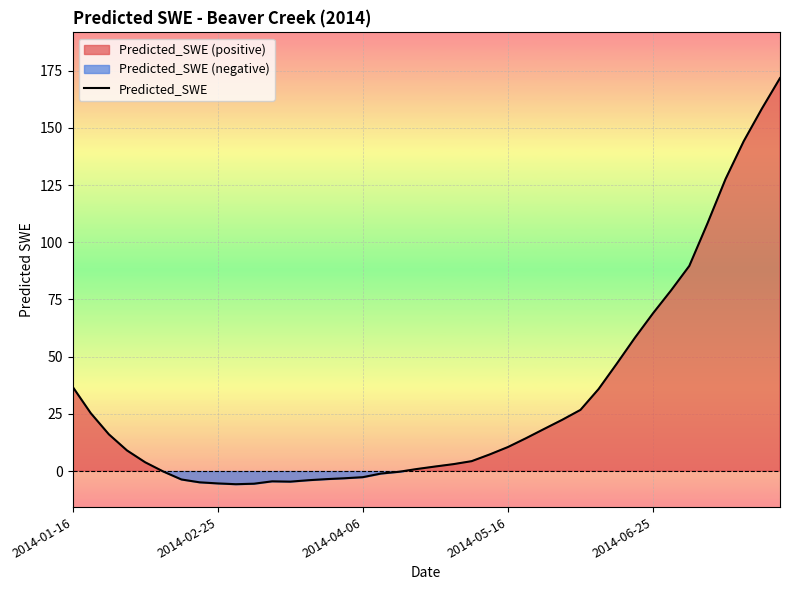

What value does the data have at 28?

26.7